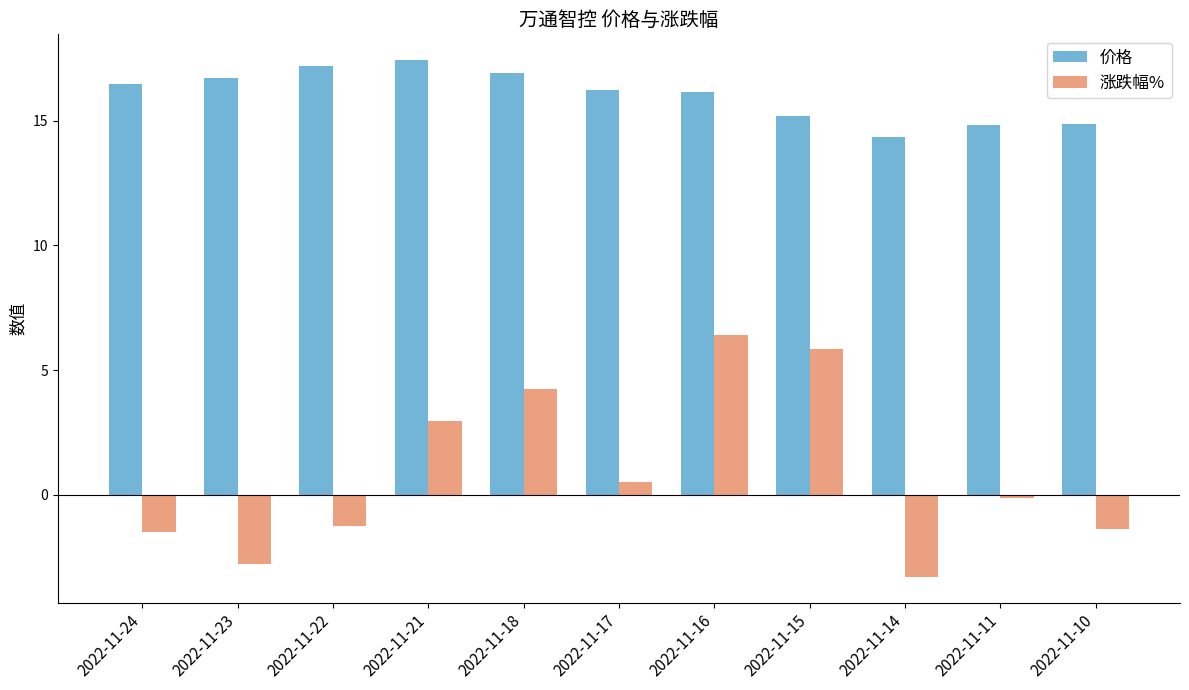

Which category has the highest value across all series?

2022-11-21